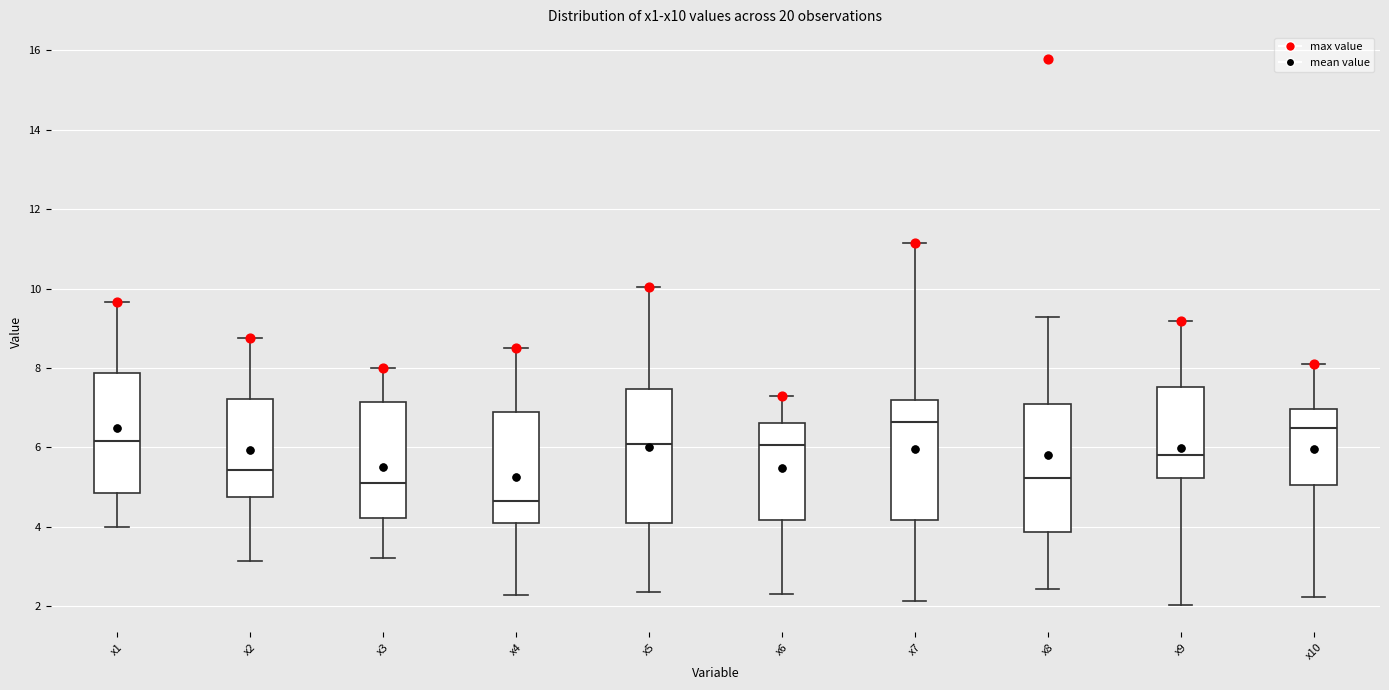

Reading left to right, read every box against the y-axis: the position of its median line, the range the box covers, and the ends of its whiskers. The values are not printed on the chart, so give them approximately, as read against the axis.

x1: median 6.2, box 4.8 to 7.8, whiskers 4.0 to 9.6
x2: median 5.4, box 4.8 to 7.2, whiskers 3.2 to 8.8
x3: median 5.0, box 4.2 to 7.2, whiskers 3.2 to 8.0
x4: median 4.6, box 4.0 to 6.8, whiskers 2.2 to 8.6
x5: median 6.0, box 4.0 to 7.4, whiskers 2.4 to 10.0
x6: median 6.0, box 4.2 to 6.6, whiskers 2.4 to 7.2
x7: median 6.6, box 4.2 to 7.2, whiskers 2.2 to 11.2
x8: median 5.2, box 3.8 to 7.2, whiskers 2.4 to 9.2
x9: median 5.8, box 5.2 to 7.6, whiskers 2.0 to 9.2
x10: median 6.4, box 5.0 to 7.0, whiskers 2.2 to 8.0